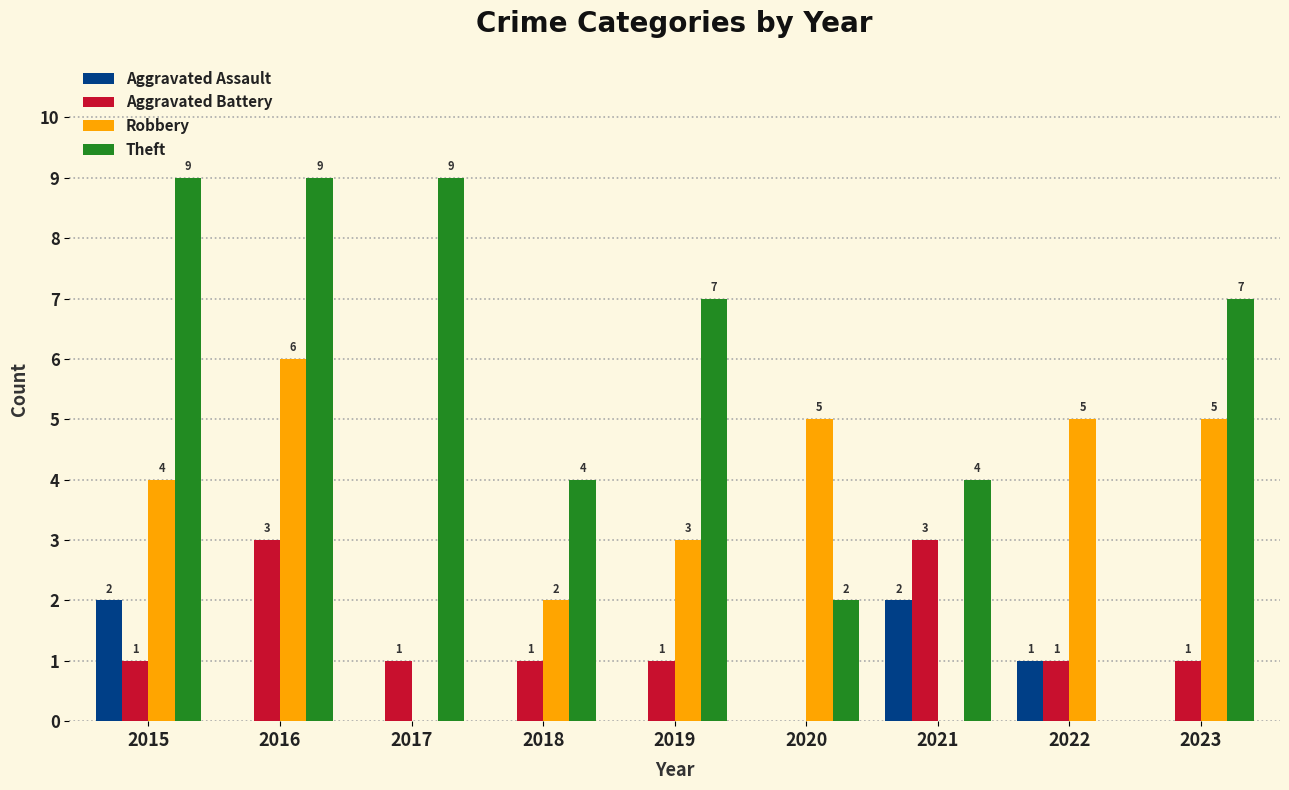

Reading left to right, transcribe all the data shown in this chart.

Aggravated Assault: 2	0	0	0	0	0	2	1	0
Aggravated Battery: 1	3	1	1	1	0	3	1	1
Robbery: 4	6	0	2	3	5	0	5	5
Theft: 9	9	9	4	7	2	4	0	7